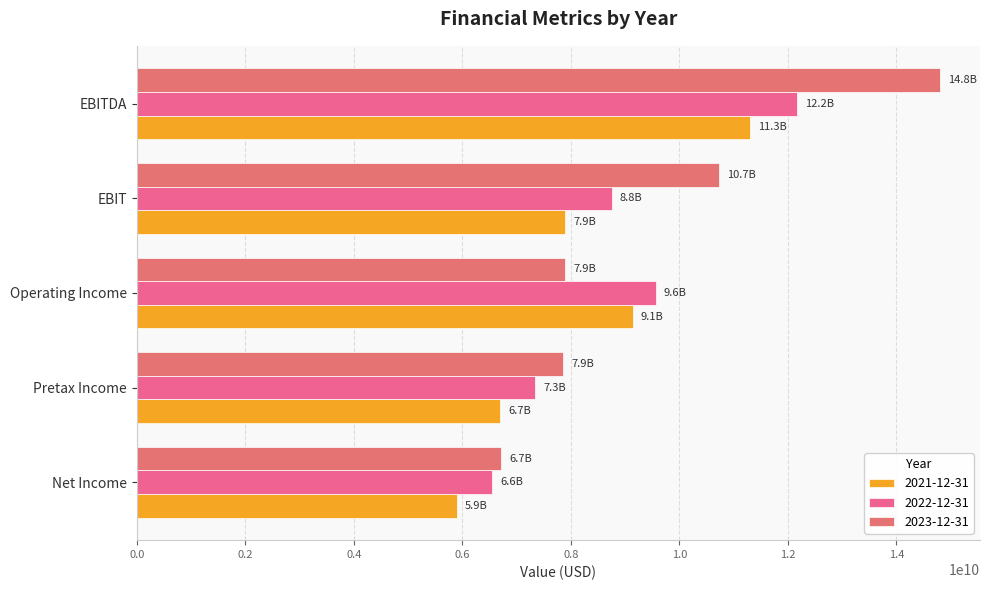

List the series in order of their overall mean, lowest first.

2021-12-31, 2022-12-31, 2023-12-31